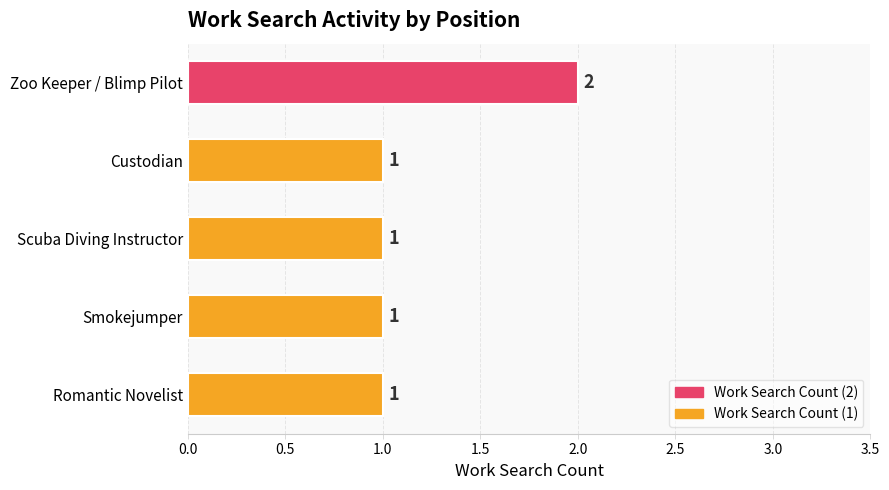

How many bars are there in total?

5